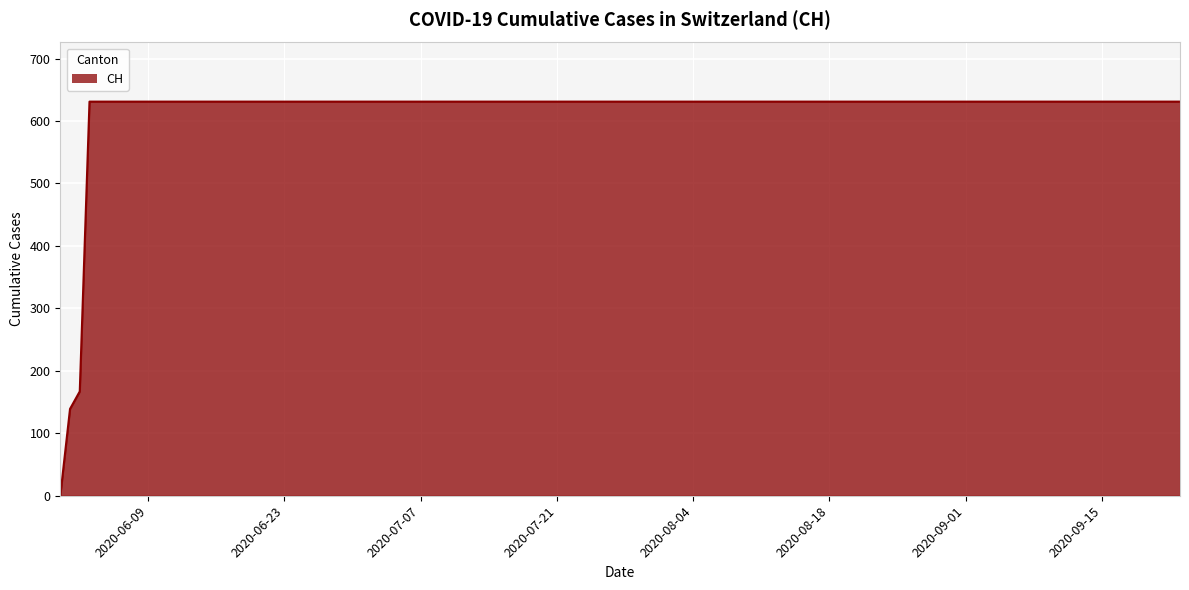

What is the difference between the maximum and minimum values?

631